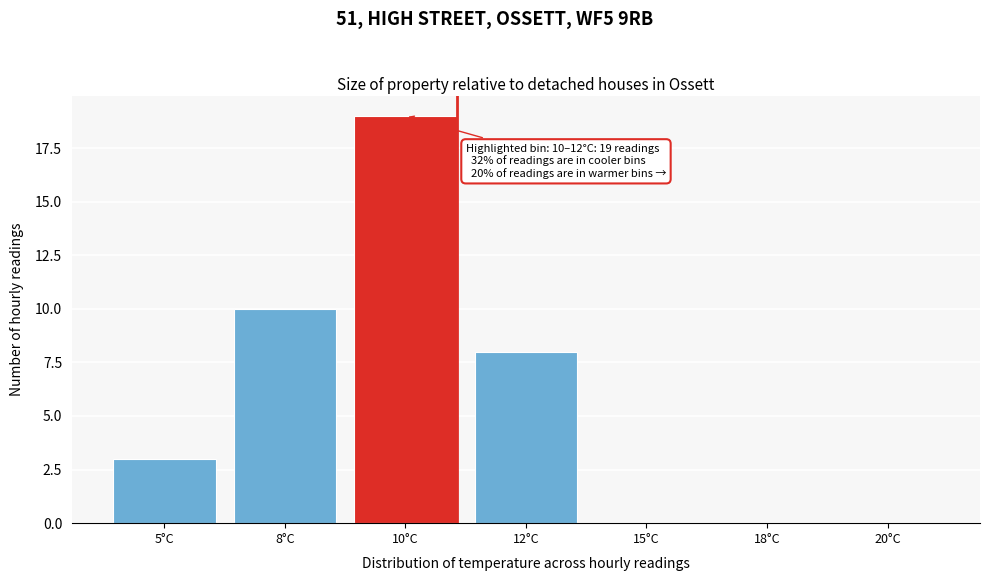

Reading left to right, list all the values displayed in this chart.

5°C=3	8°C=10	10°C=19	12°C=8	15°C=0	18°C=0	20°C=0